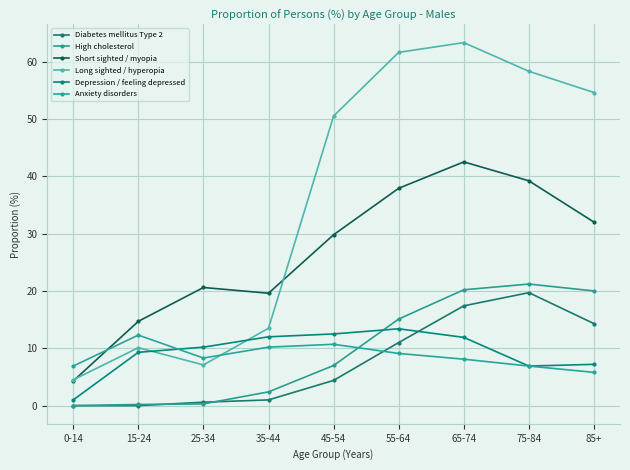

Reading left to right, list all the values displayed in this chart.

Diabetes mellitus Type 2: 0.0	0.0	0.6	1.0	4.4	11.0	17.4	19.7	14.3
High cholesterol: 0.0	0.2	0.3	2.4	7.0	15.1	20.2	21.2	20.0
Short sighted / myopia: 4.3	14.7	20.6	19.6	29.8	37.9	42.5	39.2	32.0
Long sighted / hyperopia: 4.5	10.1	7.1	13.5	50.5	61.6	63.3	58.3	54.6
Depression / feeling depressed: 1.0	9.3	10.2	12.0	12.5	13.4	11.9	6.9	7.2
Anxiety disorders: 6.9	12.3	8.3	10.2	10.7	9.1	8.1	6.9	5.8